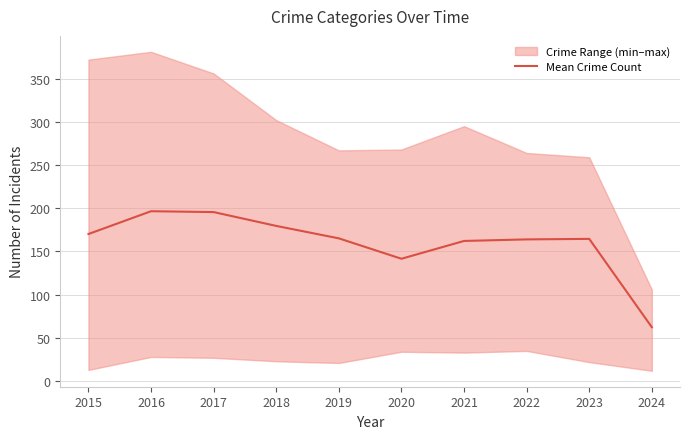

What is the difference between the second highest and second lowest values?

54.0